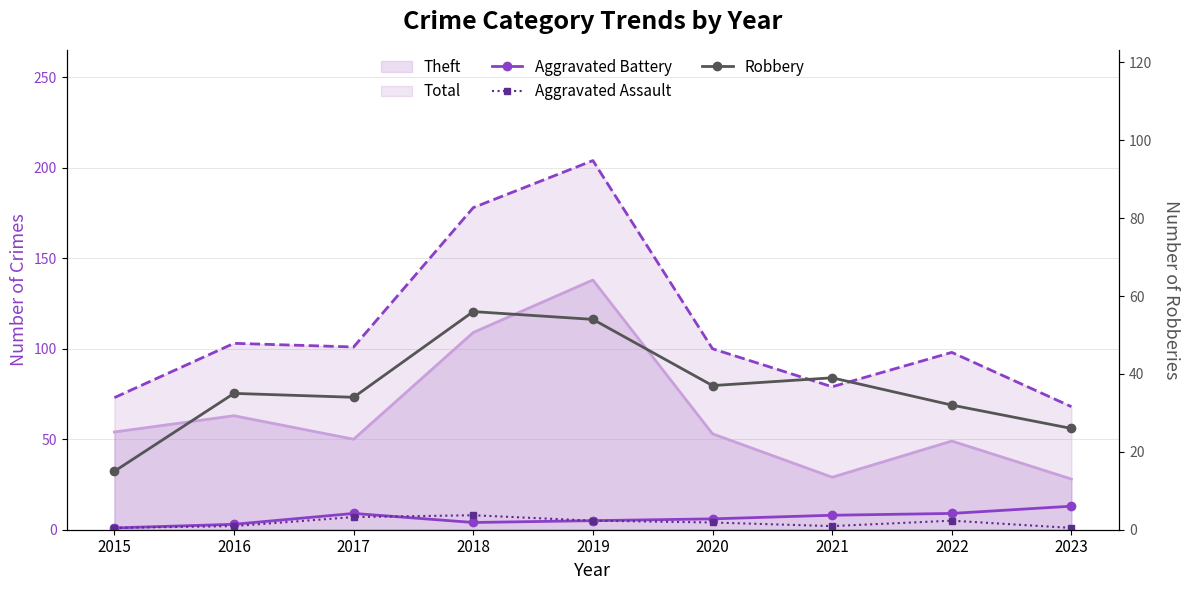

How many values in the Robbery series exceed 35?

4